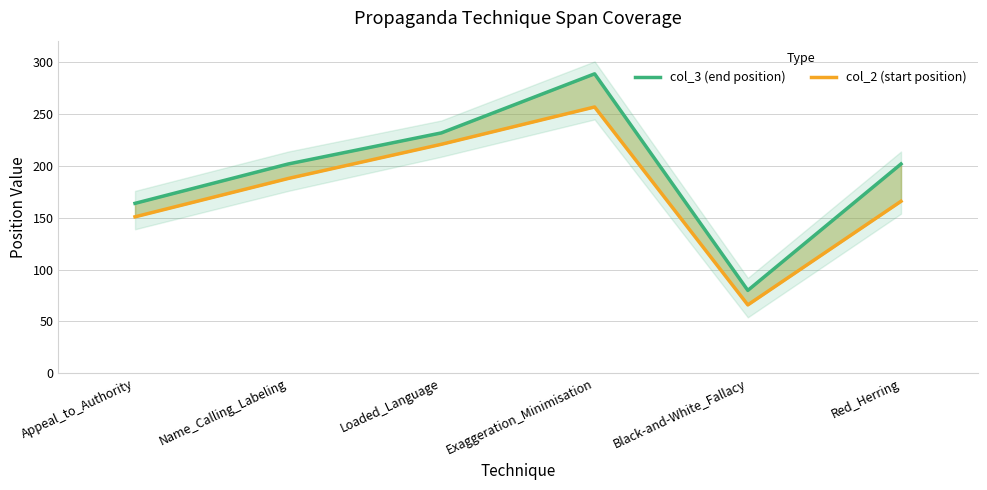

List the labels in order of col_3 (end position) value, smallest first.

Black-and-White_Fallacy, Appeal_to_Authority, Name_Calling_Labeling, Red_Herring, Loaded_Language, Exaggeration_Minimisation